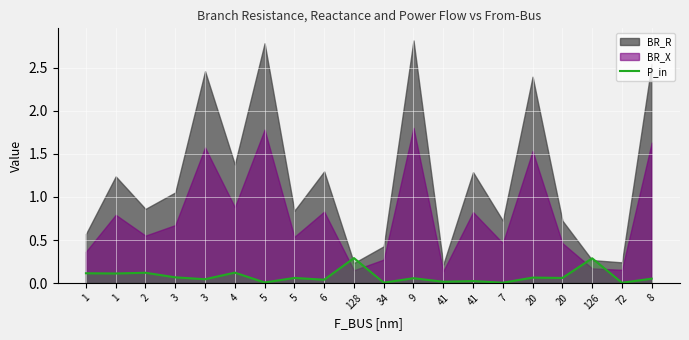

What is the difference between the maximum and minimum values?

0.3